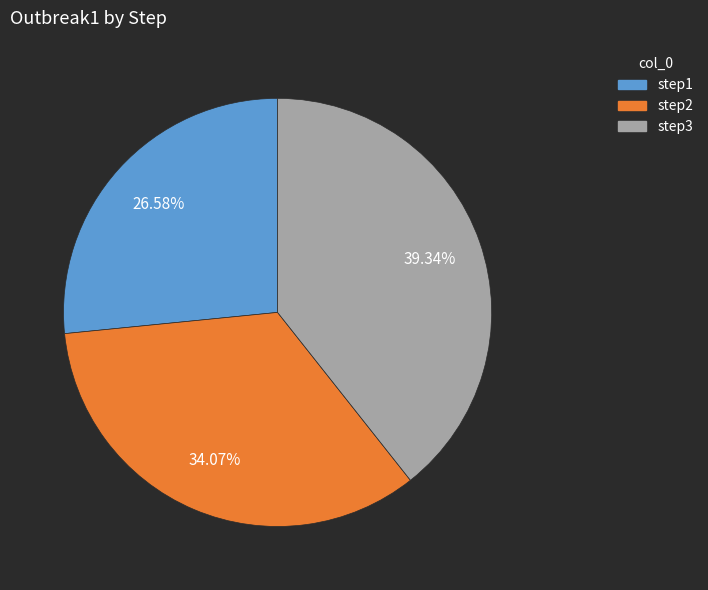

True or false: step1 accounts for 34% of the total.

False